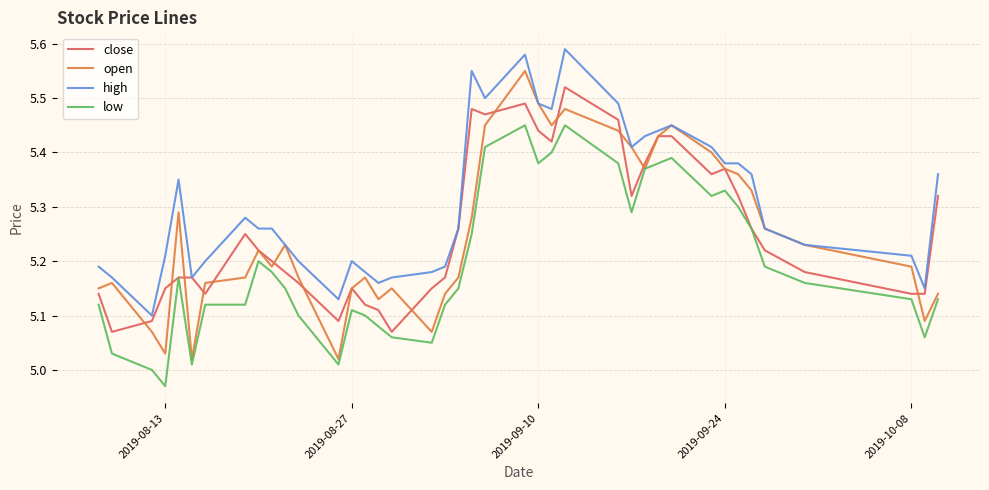

Which series has the largest total across all categories?

high